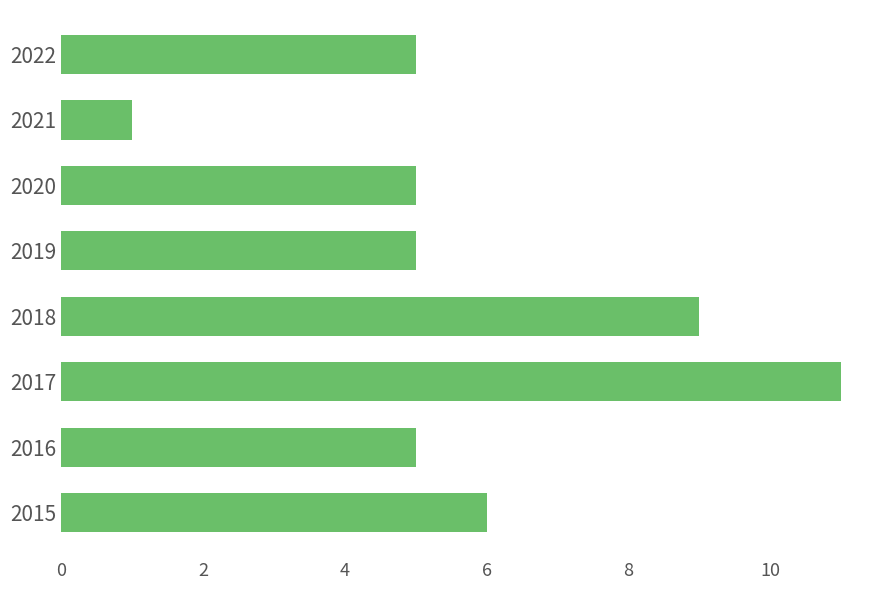

Does the chart contain stacked bars?

No